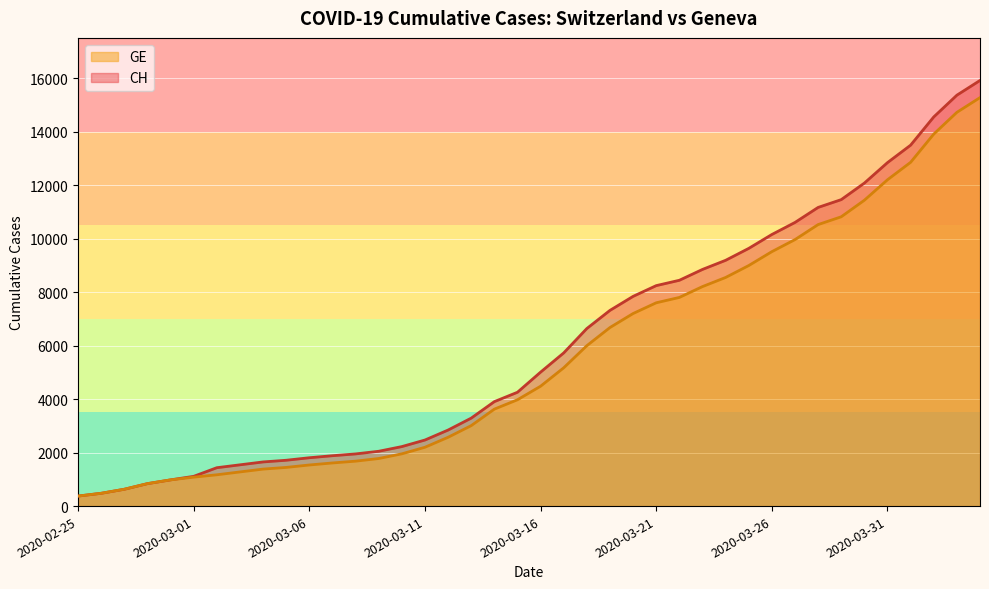

The CH series shows 6366 at 2020-03-15. True or false?

False